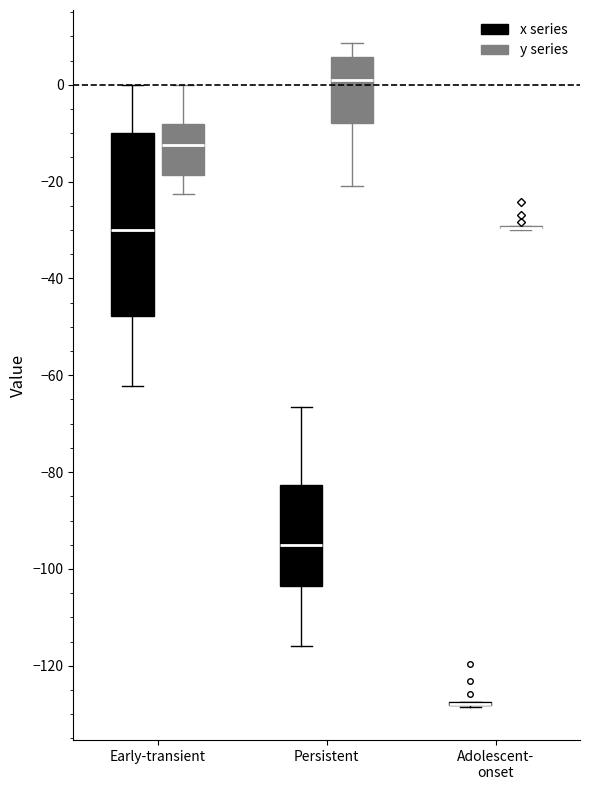

Where does the median line of the box for Early-transient (x series) sit on the y-axis? The values are not printed on the chart, so give them approximately, as read against the axis.

-30